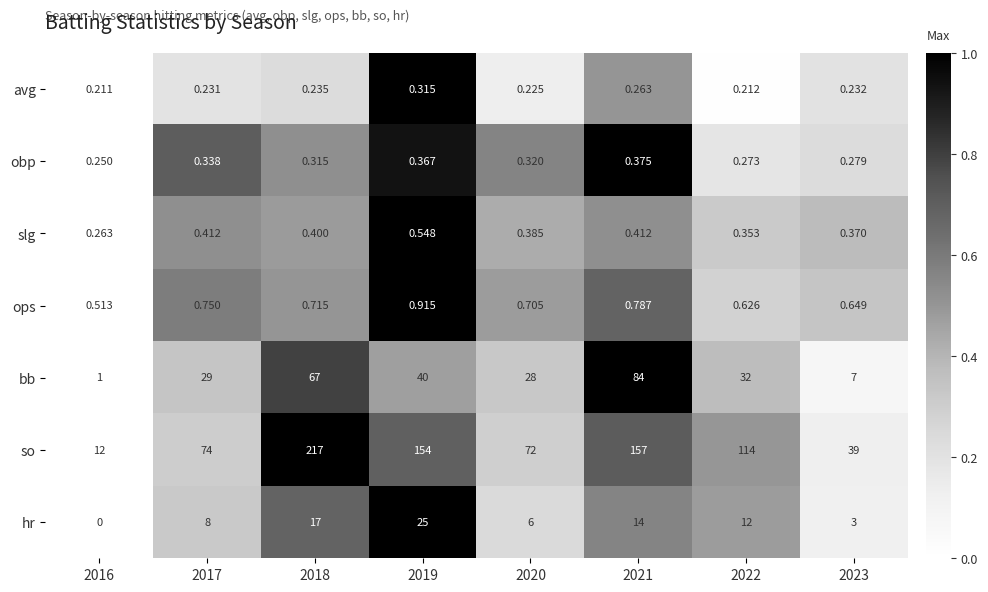

Which series has the widest spread of values?

so